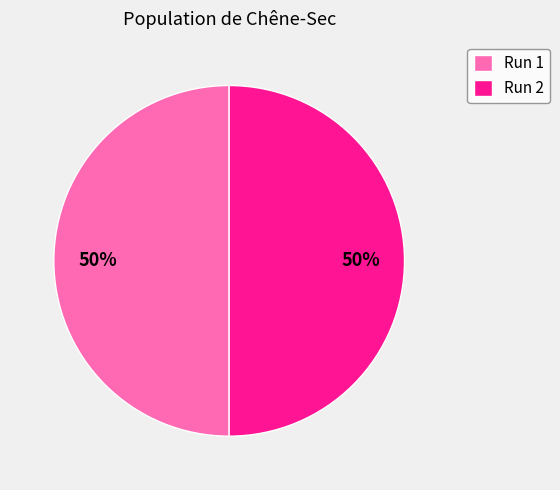

To the nearest percent, what is the combined percentage of Run 1 and Run 2?

100%